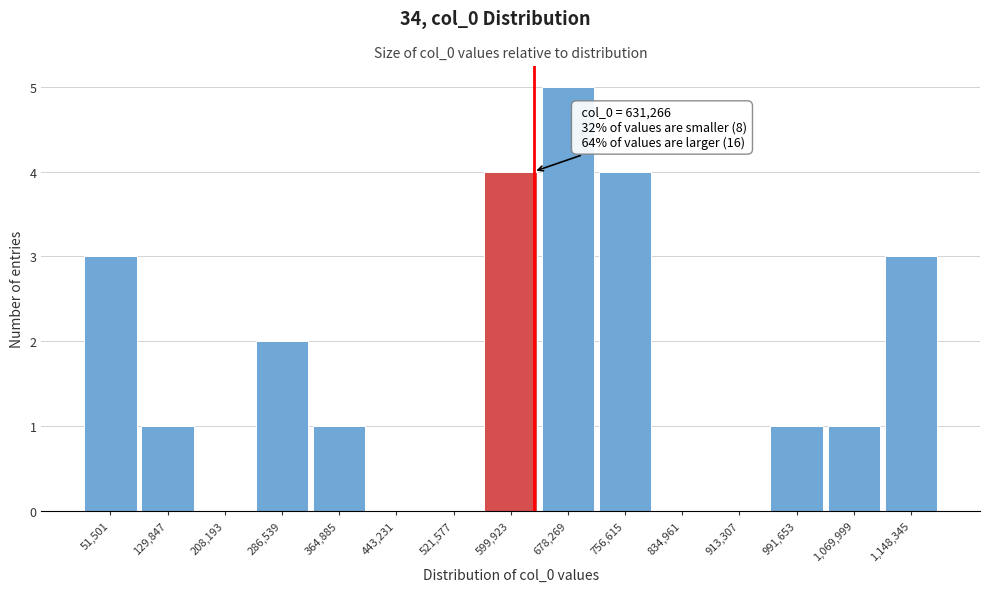

Over which range of the x-axis is the bar tallest?

640000 to 720000